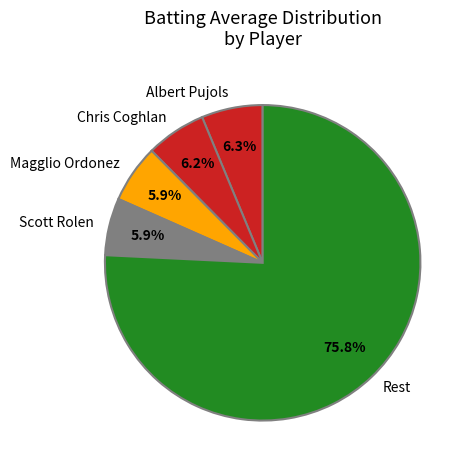

Combined, do Magglio Ordonez and Albert Pujols account for over 50%?

No